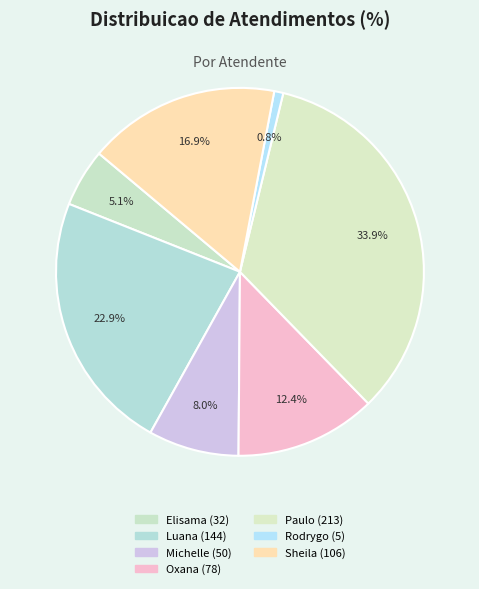

Count the number of slices in the pie.

7